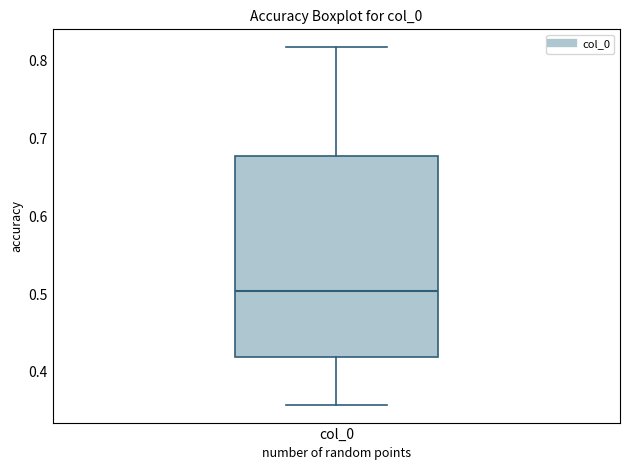

Read this box plot against the y-axis: the position of the median line, the range covered by the box, and the ends of both whiskers. The values are not printed on the chart, so give them approximately, as read against the axis.

median 0.50, box 0.42 to 0.68, whiskers 0.36 to 0.82